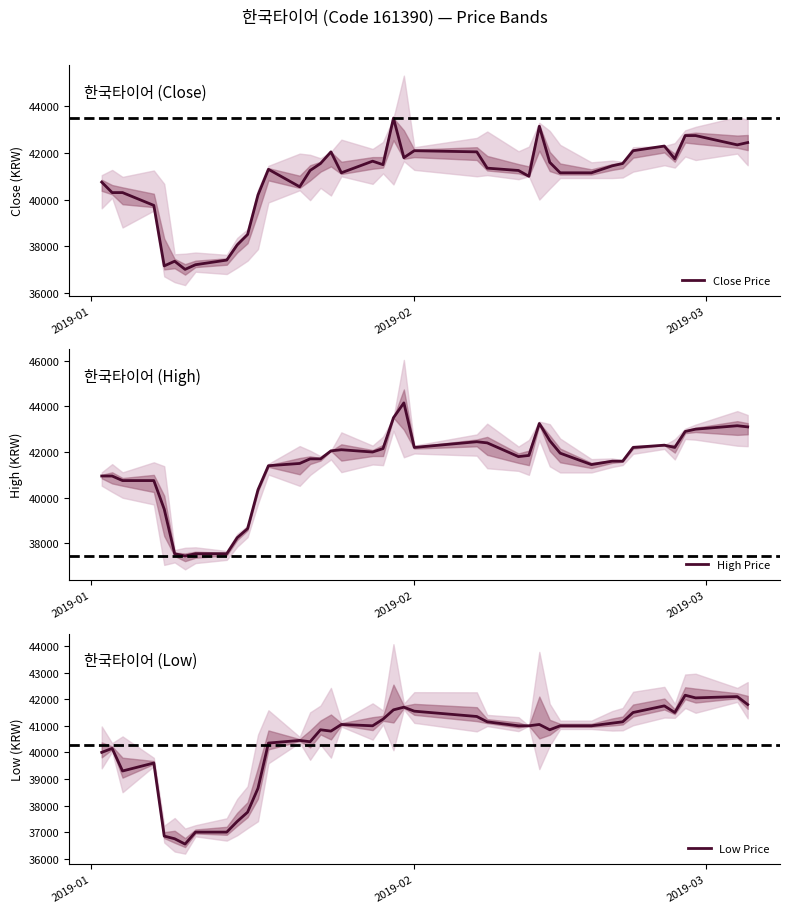

True or false: Close Price and High Price cross at least once.

False